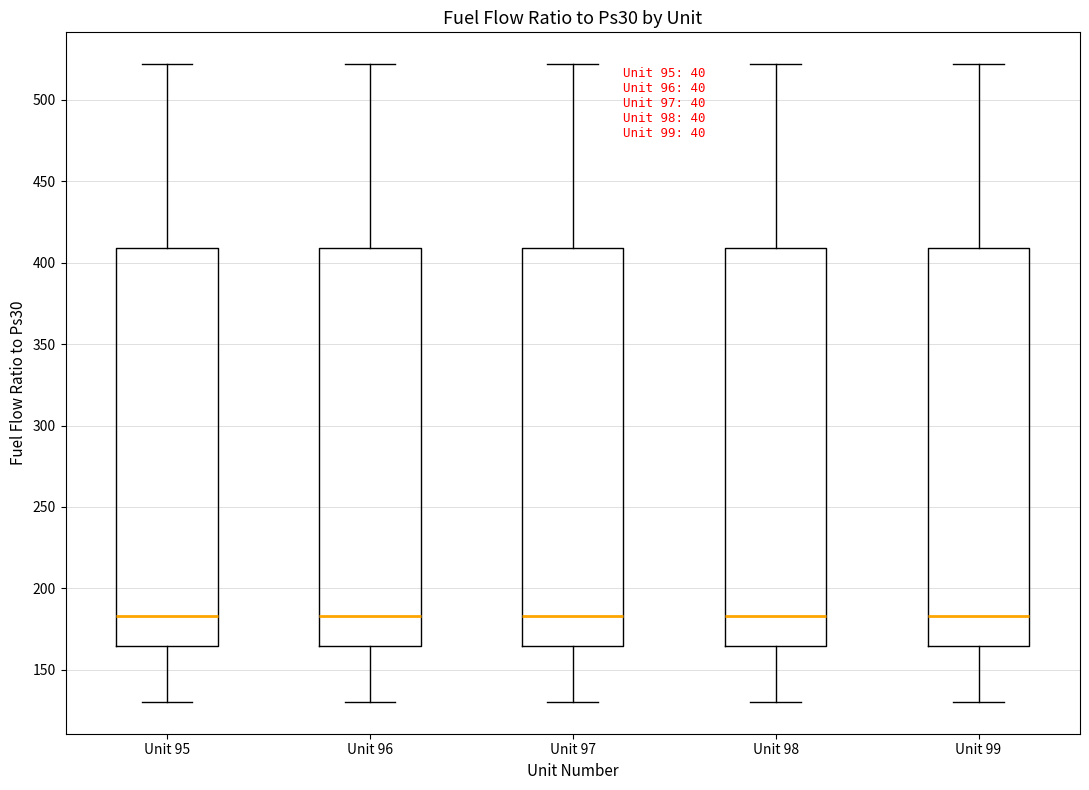

Reading left to right, transcribe this box plot: for each box, give where its median line is, the range the box spans, and where its two whiskers end, as read against the y-axis. The values are not printed on the chart, so give them approximately, as read against the axis.

Unit 95: median 185, box 165 to 410, whiskers 130 to 520
Unit 96: median 185, box 165 to 410, whiskers 130 to 520
Unit 97: median 185, box 165 to 410, whiskers 130 to 520
Unit 98: median 185, box 165 to 410, whiskers 130 to 520
Unit 99: median 185, box 165 to 410, whiskers 130 to 520